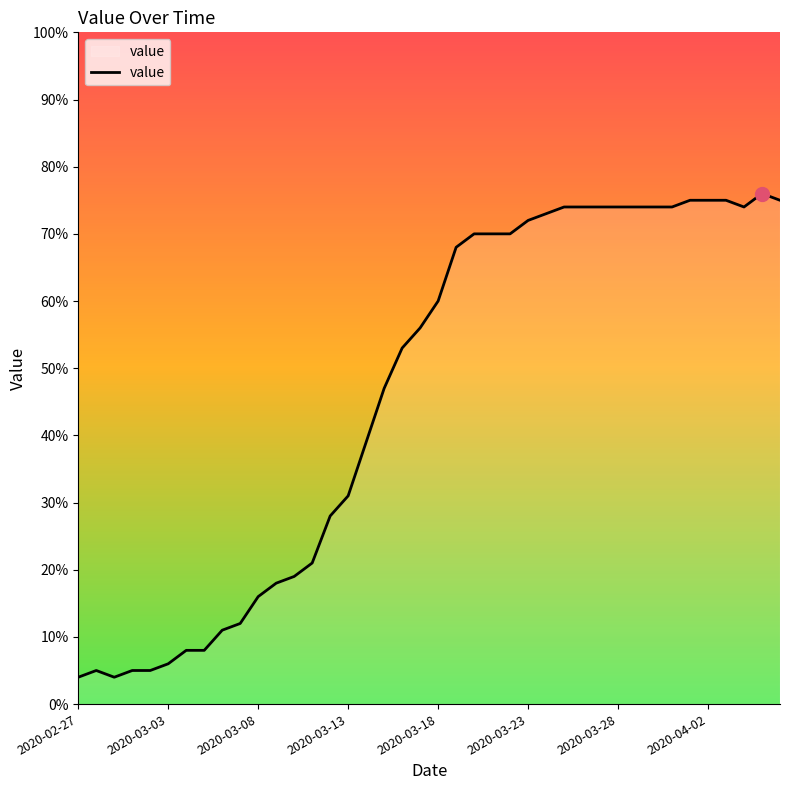

What is the smallest value displayed?

4